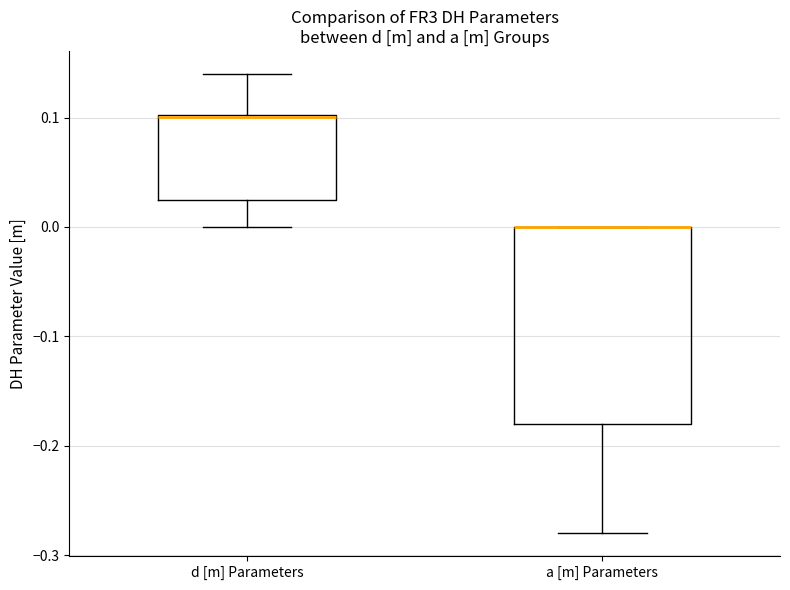

Reading left to right, read every box against the y-axis: the position of its median line, the range the box covers, and the ends of its whiskers. The values are not printed on the chart, so give them approximately, as read against the axis.

d [m] Parameters: median 0.10 (drawn on the box's upper edge), box 0.03 to 0.10, whiskers 0.00 to 0.14
a [m] Parameters: median 0.00 (drawn on the box's upper edge), box -0.18 to 0.00, whiskers -0.28 to 0.00